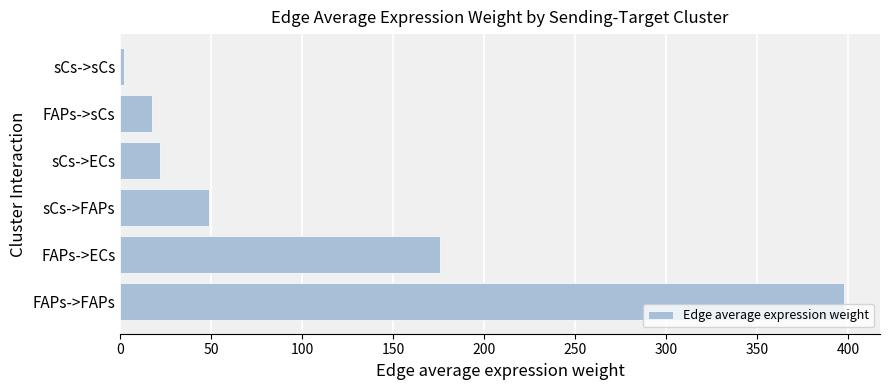

The chart shows a value of 175.8 at FAPs->ECs. True or false?

True